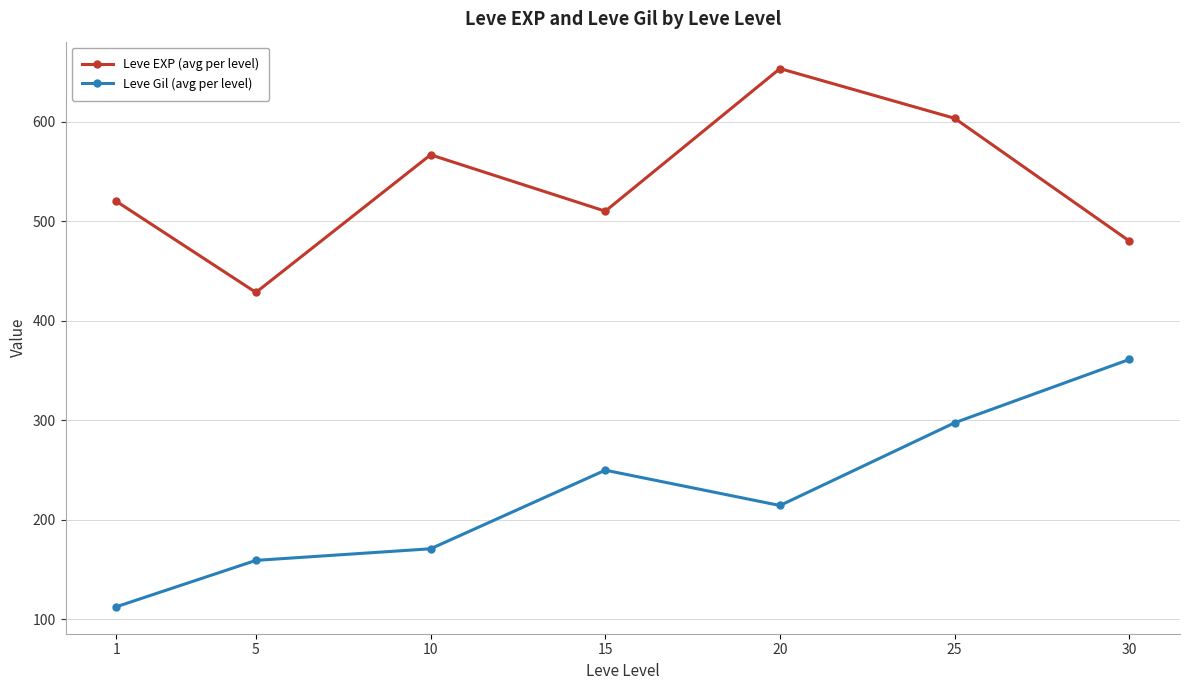

What is the sum of the Leve EXP (avg per level) values at 30 and 10?

1046.7